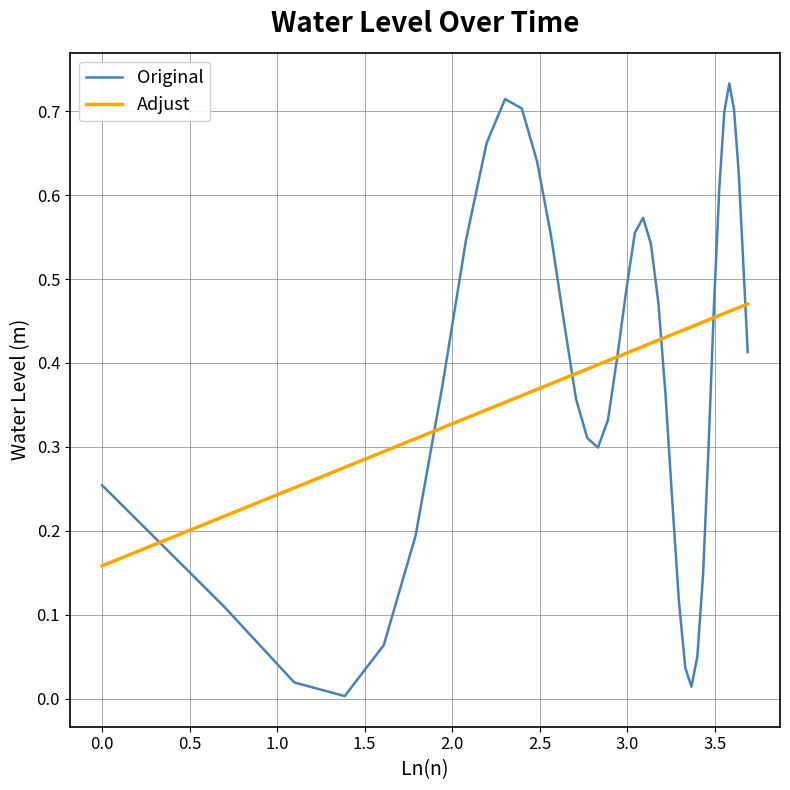

Count the number of categories in the chart.

40